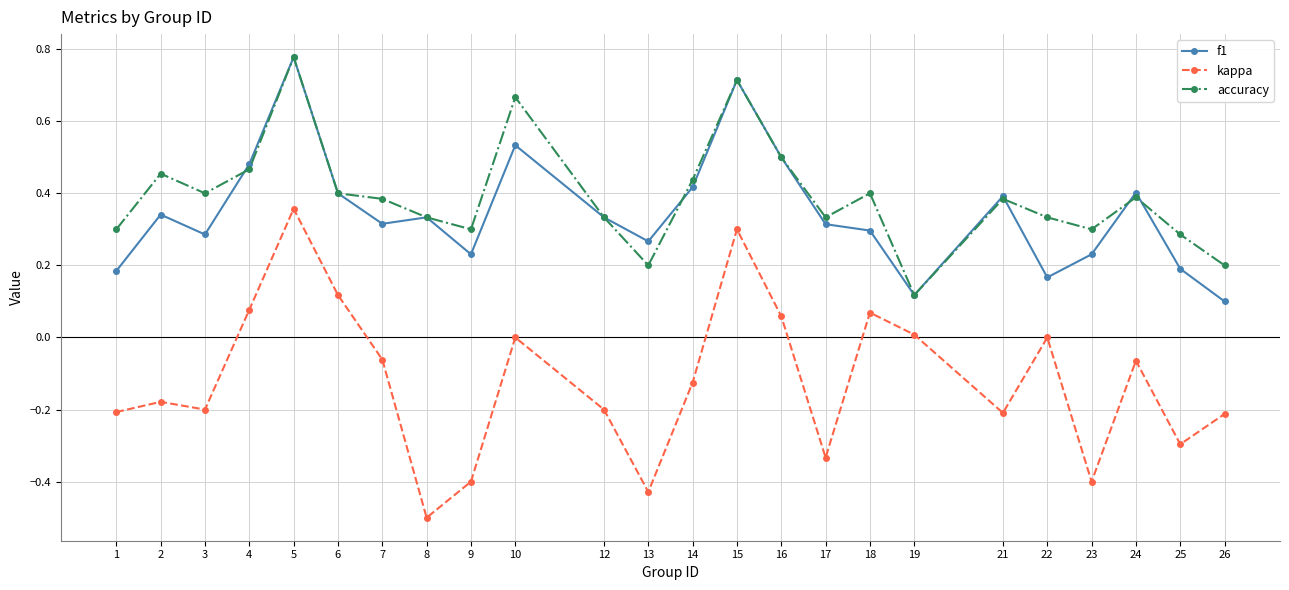

Is it true that kappa equals 0.1 at 16?

True